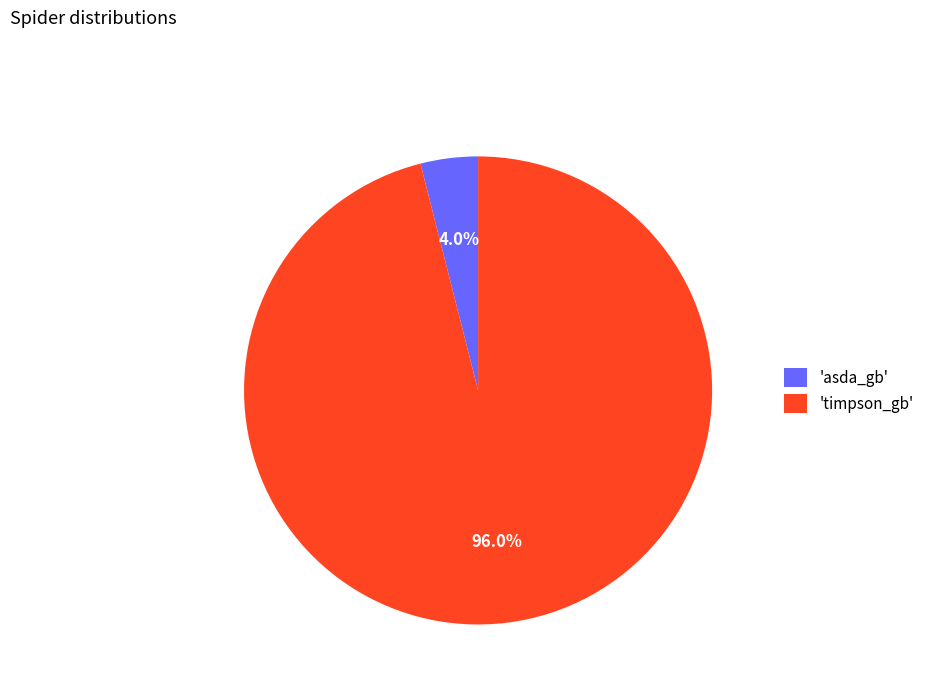

Which slice is the largest?

'timpson_gb'